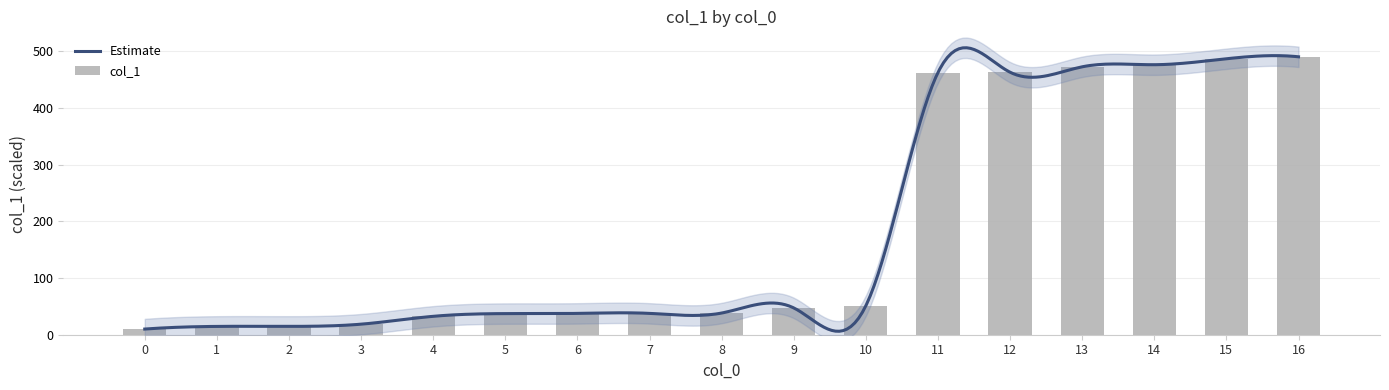

What is the change in value from 1 to 15?

+471.9